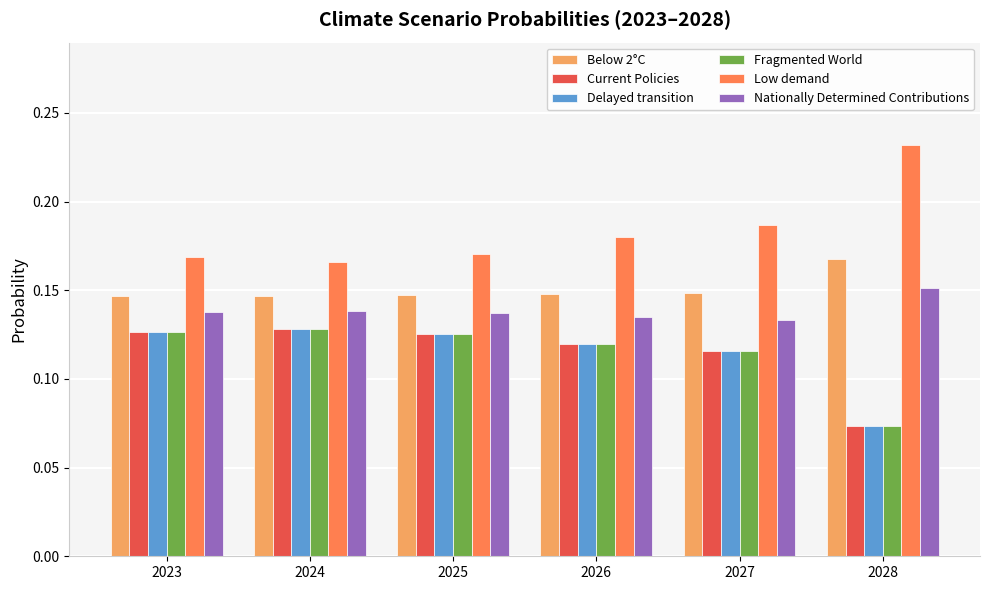

Which category has the highest value across all series?

2028